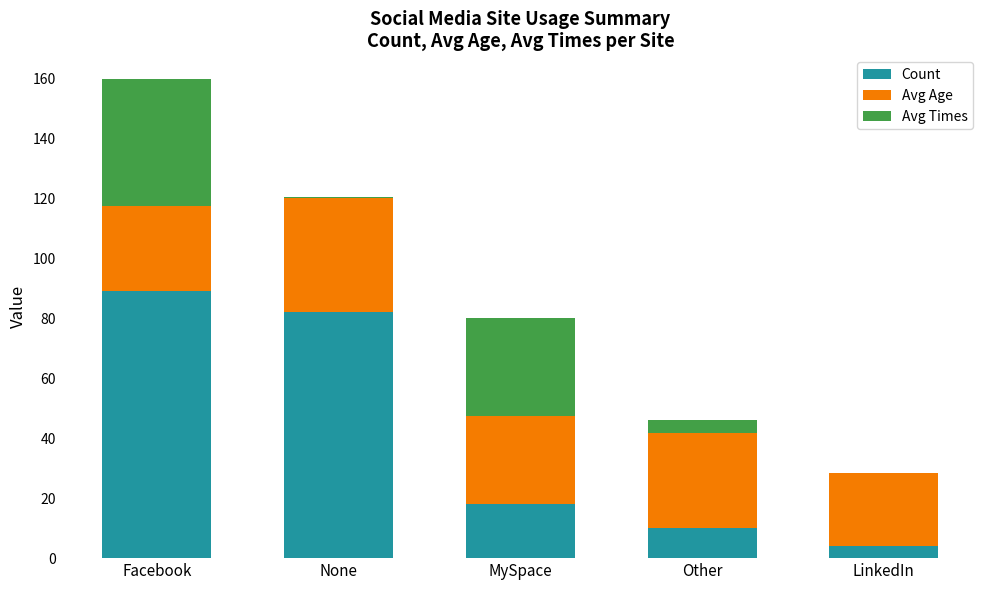

At which category is the sum across all series the highest?

Facebook